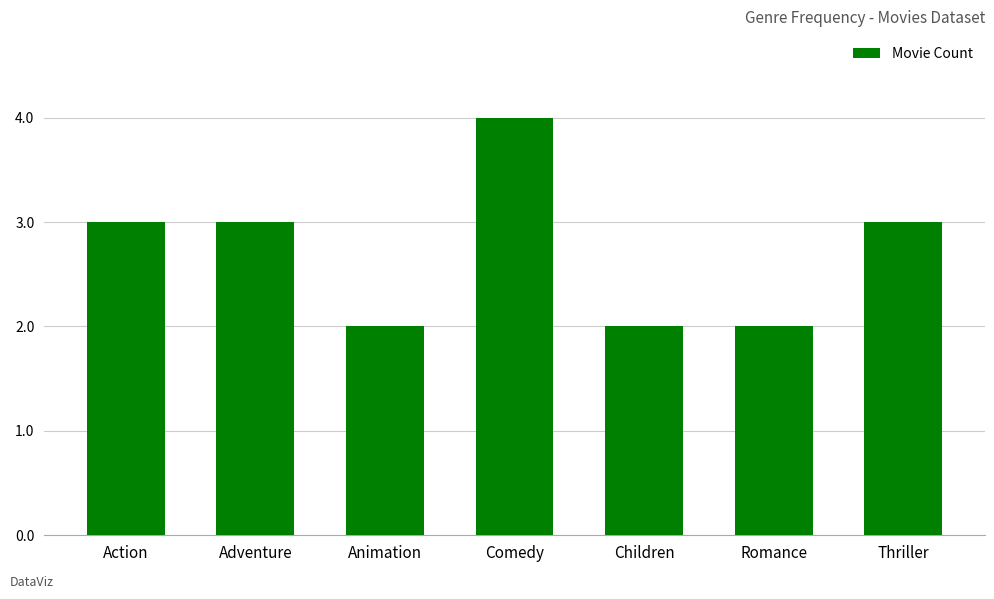

How many distinct data groups are displayed?

1